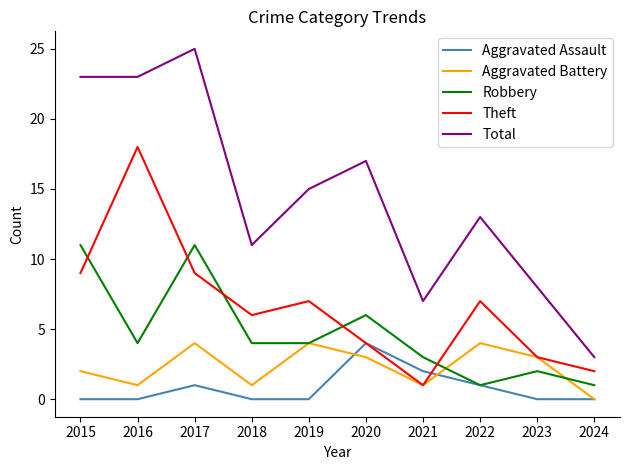

Reading right to left, extract all data points from this chart.

Aggravated Assault: 0	0	1	2	4	0	0	1	0	0
Aggravated Battery: 0	3	4	1	3	4	1	4	1	2
Robbery: 1	2	1	3	6	4	4	11	4	11
Theft: 2	3	7	1	4	7	6	9	18	9
Total: 3	8	13	7	17	15	11	25	23	23